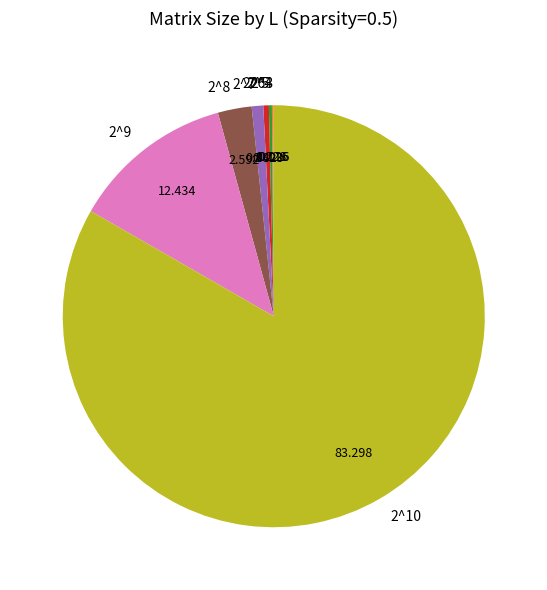

The 2^7 slice represents 11% of the pie. True or false?

False